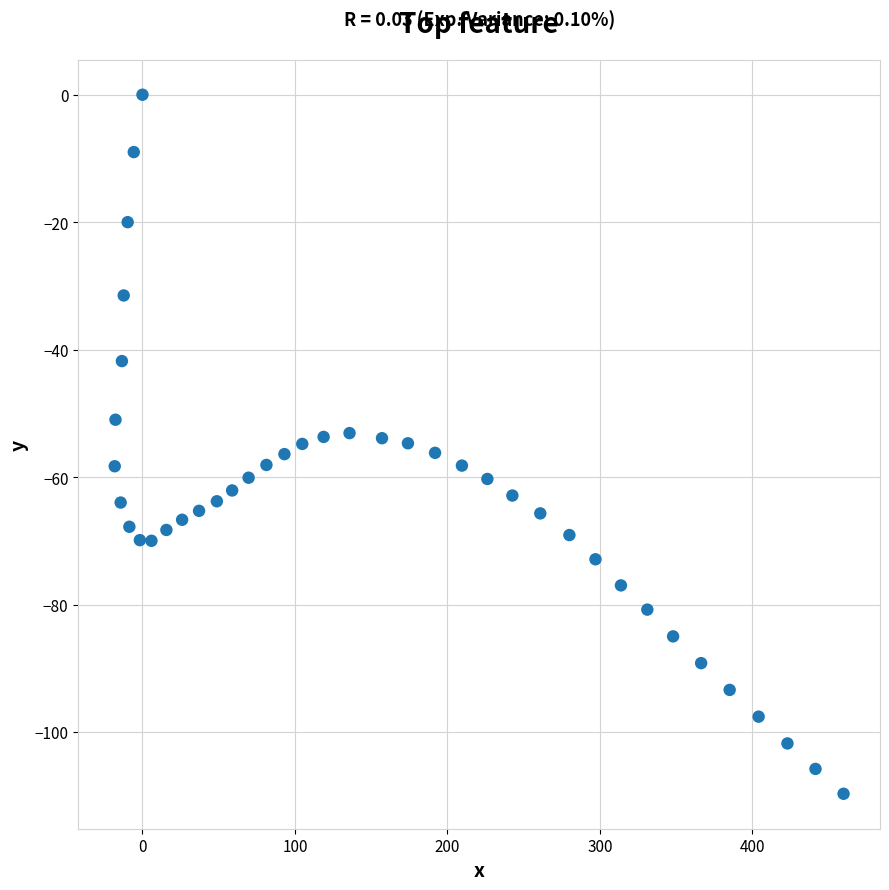

What is the range of Y values (max minus min)?

109.7